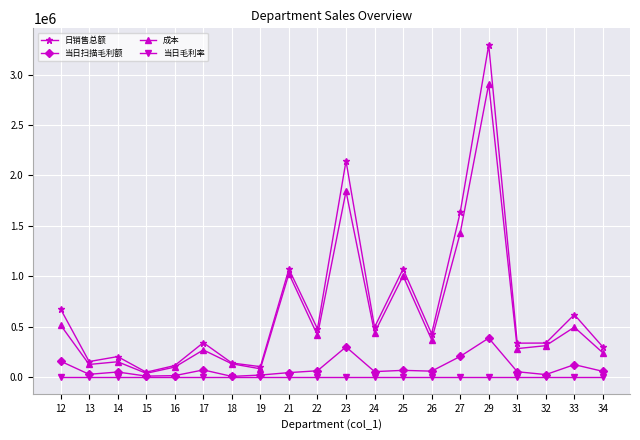

What is the average value of the 当日扫描毛利额 series?

90684.9